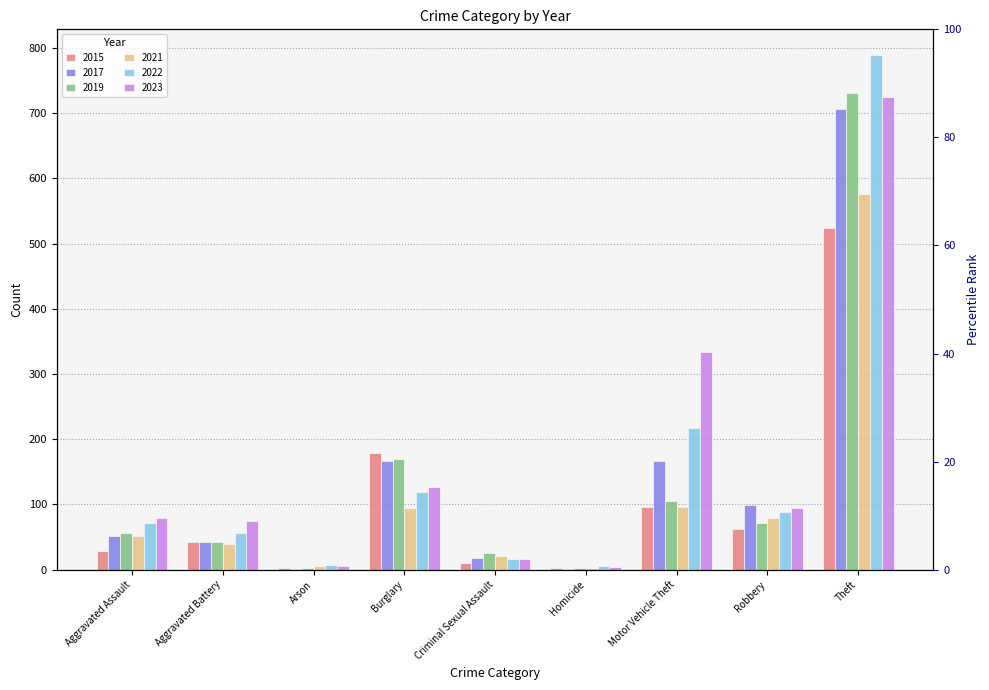

What position from the right is Aggravated Assault?

9